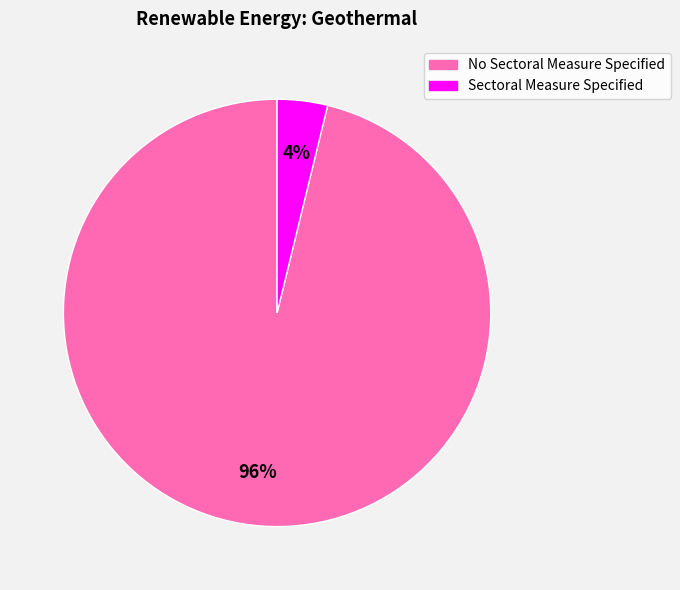

Between No Sectoral Measure Specified and Sectoral Measure Specified, which is larger?

No Sectoral Measure Specified